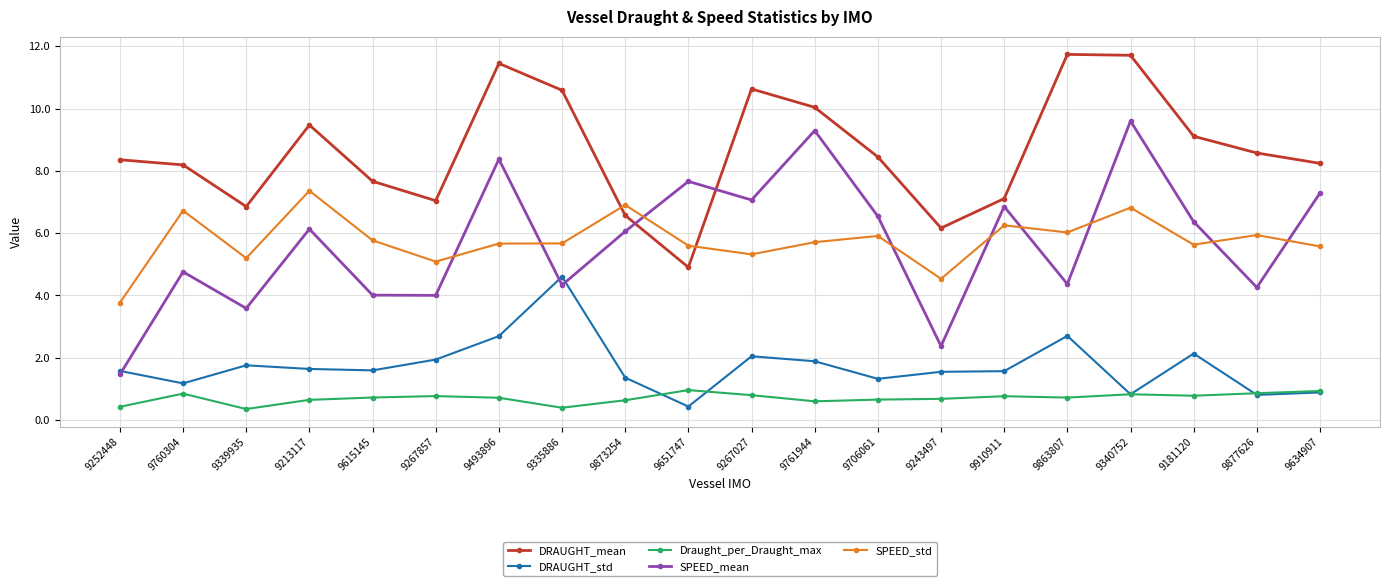

What are all the series names shown in the legend?

DRAUGHT_mean, DRAUGHT_std, Draught_per_Draught_max, SPEED_mean, SPEED_std